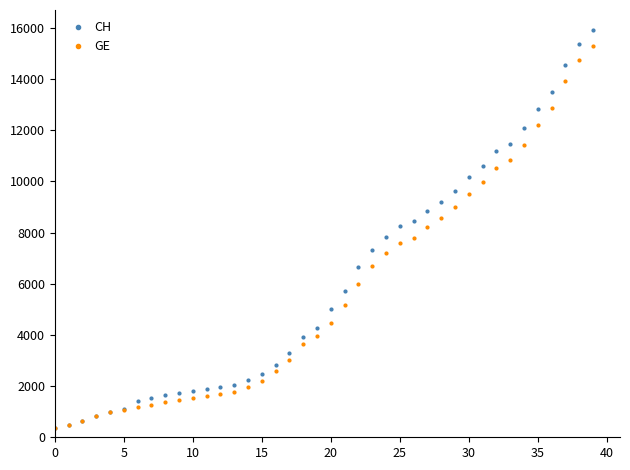

Which series has the widest spread of values?

CH